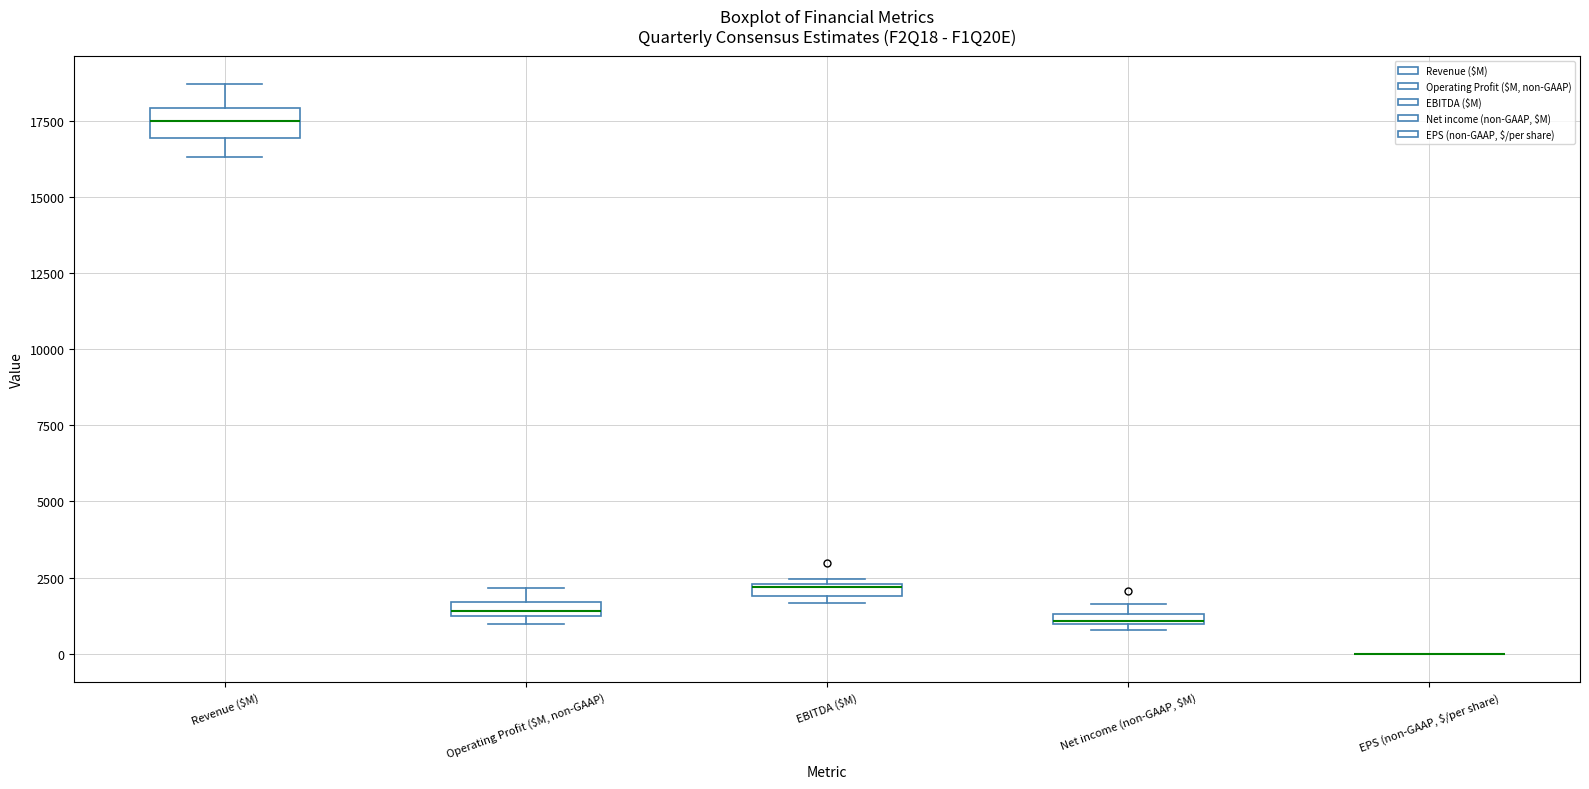

Which box is the tallest, from its lower edge to its upper edge?

Revenue ($M)